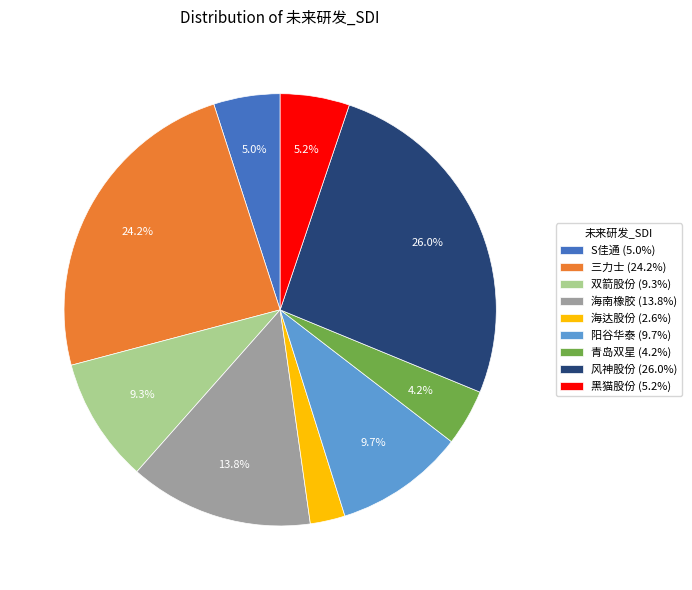

How many slices are in this pie chart?

9